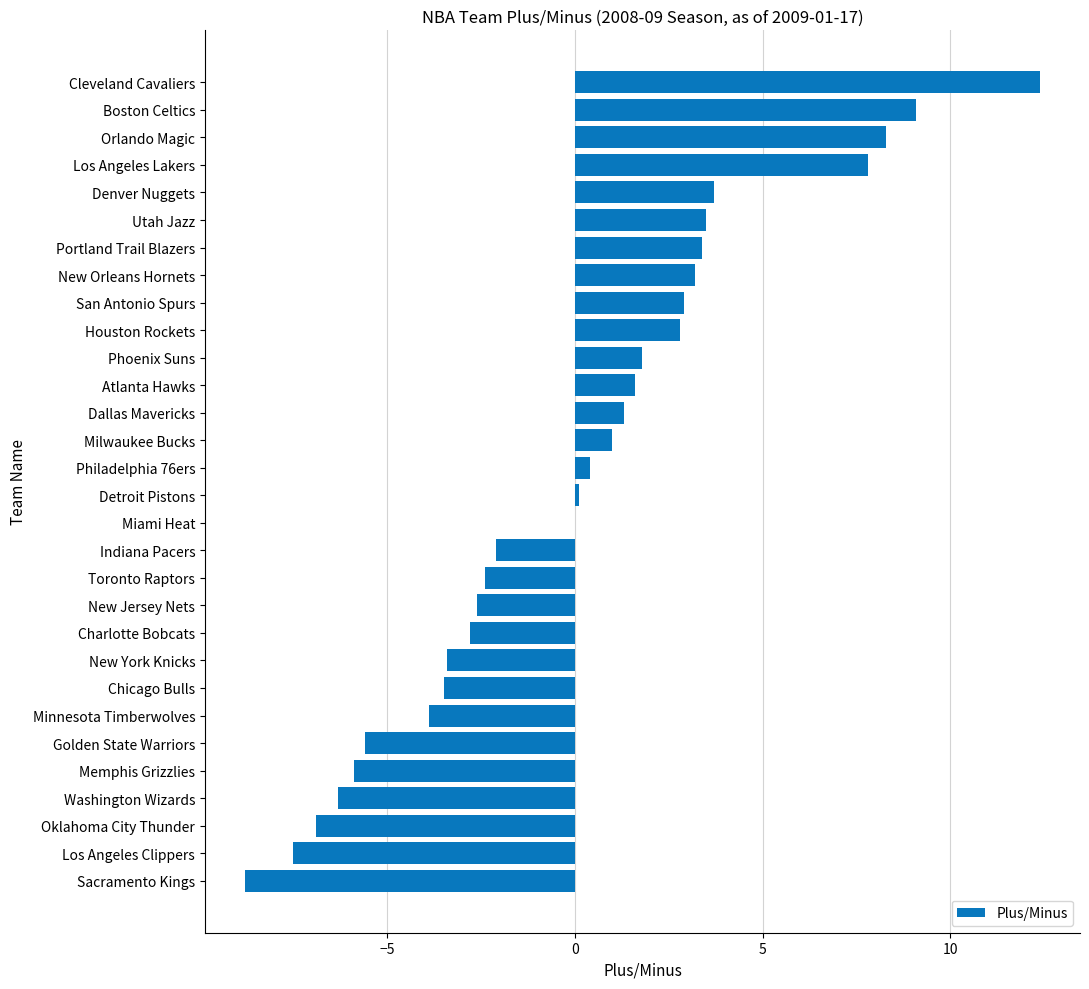

What value does the data have at Boston Celtics?

9.1